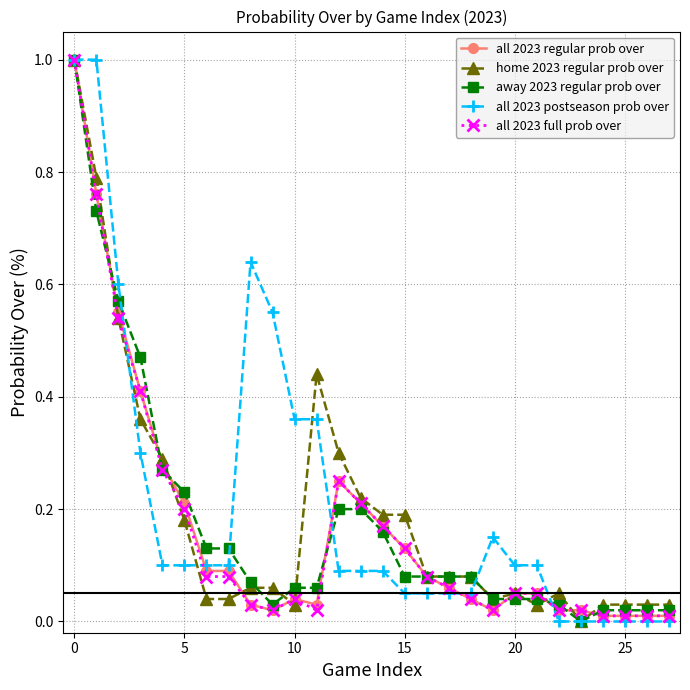

True or false: all 2023 regular prob over has more than 0 points higher than both neighbors.

True